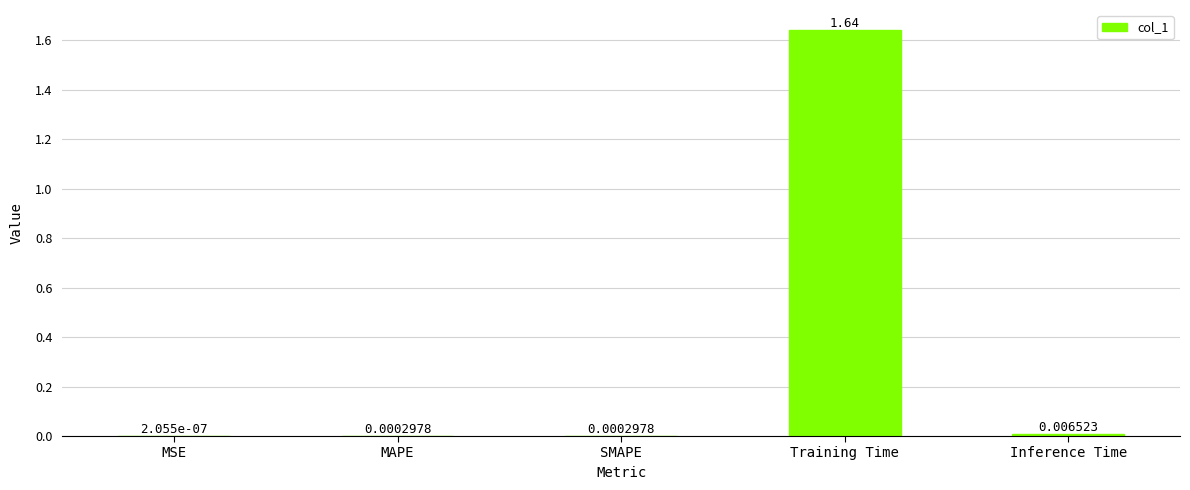

Does the chart contain stacked bars?

No